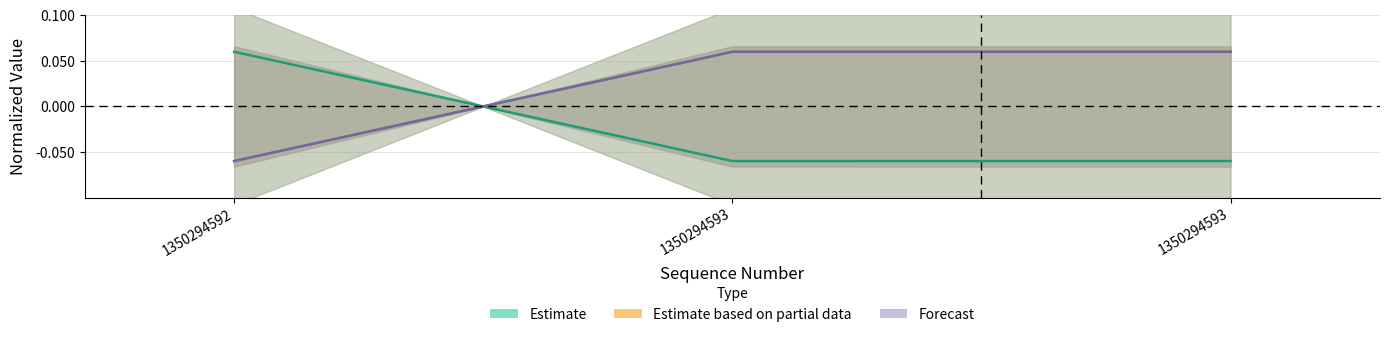

Which label corresponds to the largest value in the chart?

1350294592